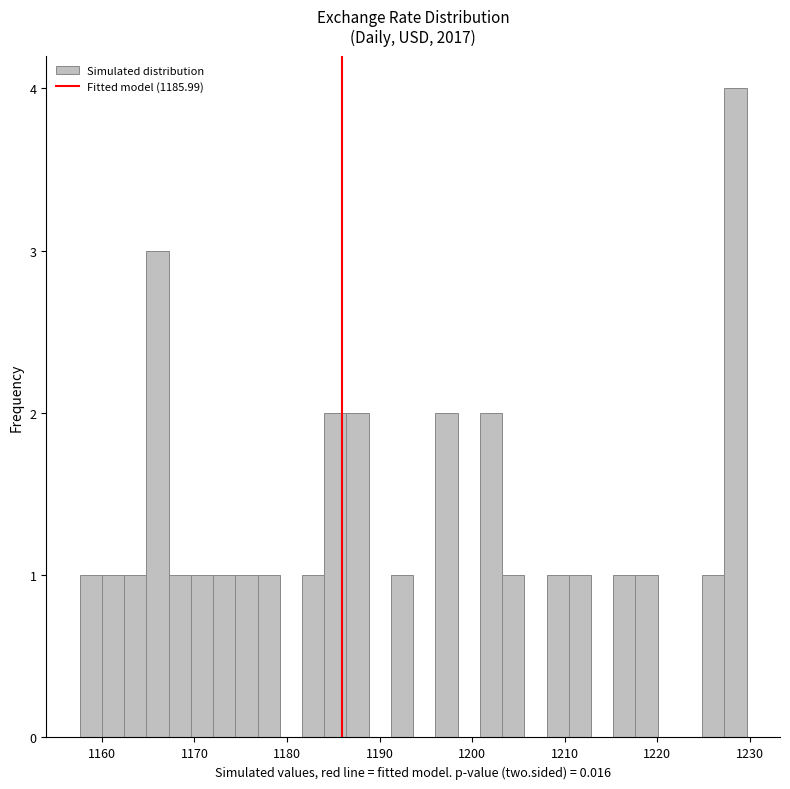

Around what value on the x-axis is the tallest bar? Give the approximate position of its centre, as read against the axis.

1228